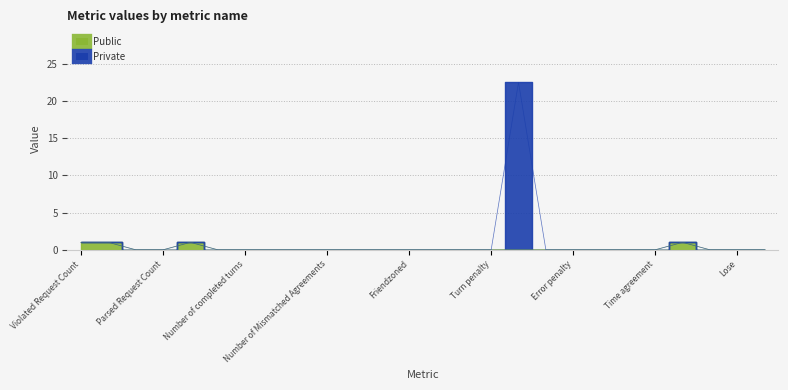

What is the label of the 8th point from the right?

Error penalty